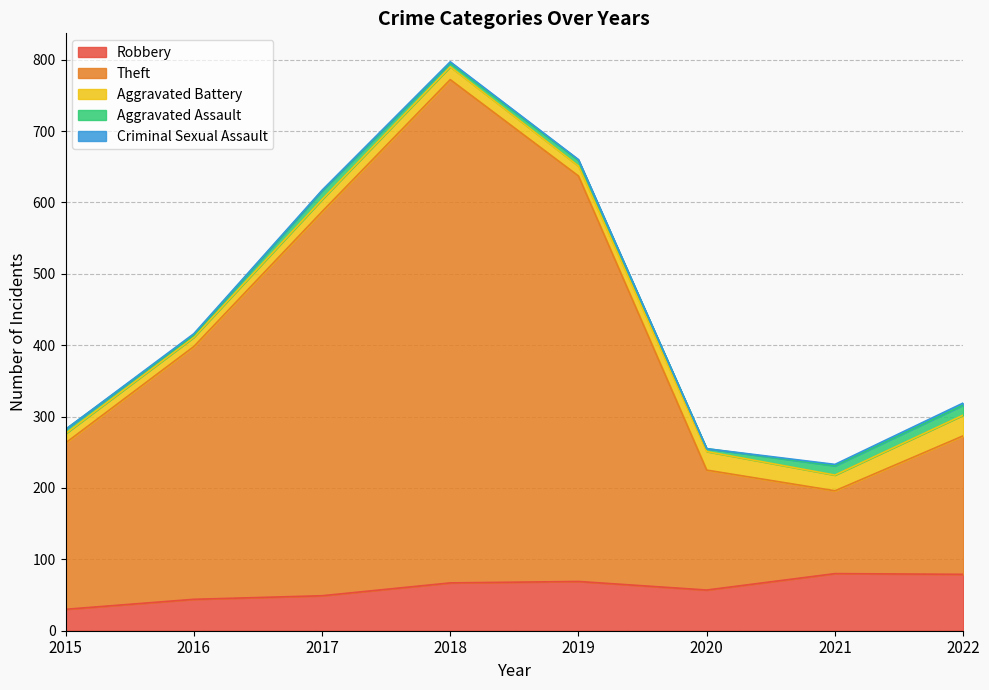

True or false: Robbery has more than 1 points higher than both neighbors.

True